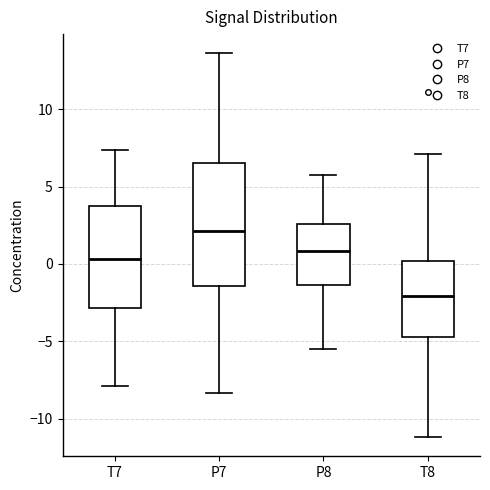

Reading left to right, read every box against the y-axis: the position of its median line, the range the box covers, and the ends of its whiskers. The values are not printed on the chart, so give them approximately, as read against the axis.

T7: median 0.5, box -3.0 to 4.0, whiskers -8.0 to 7.5
P7: median 2.0, box -1.5 to 6.5, whiskers -8.5 to 13.5
P8: median 1.0, box -1.5 to 2.5, whiskers -5.5 to 5.5
T8: median -2.0, box -4.5 to 0.0, whiskers -11.0 to 7.0